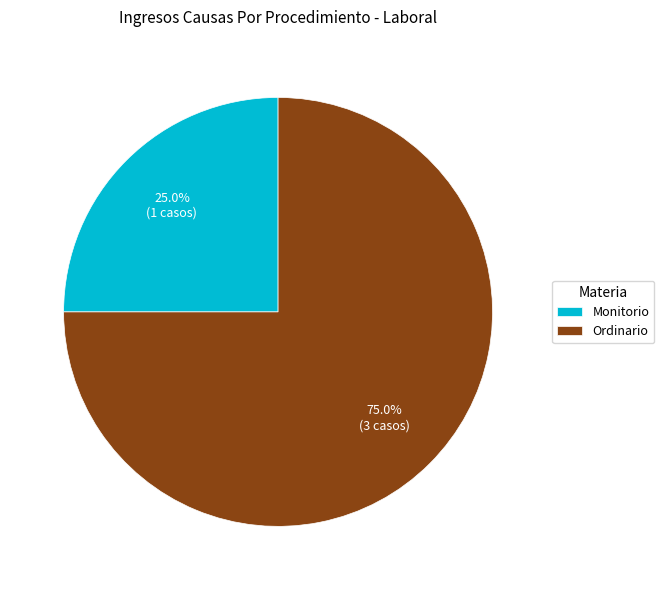

What percentage is the Ordinario slice, to the nearest percent?

75%